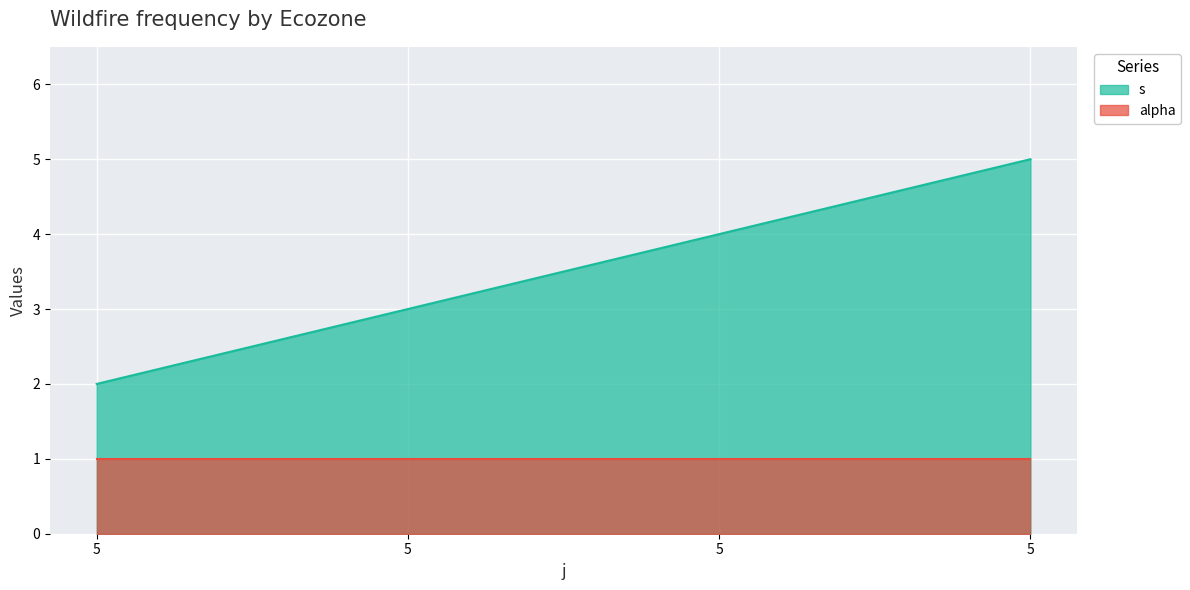

What is the change in value from 5 to 5?

+2